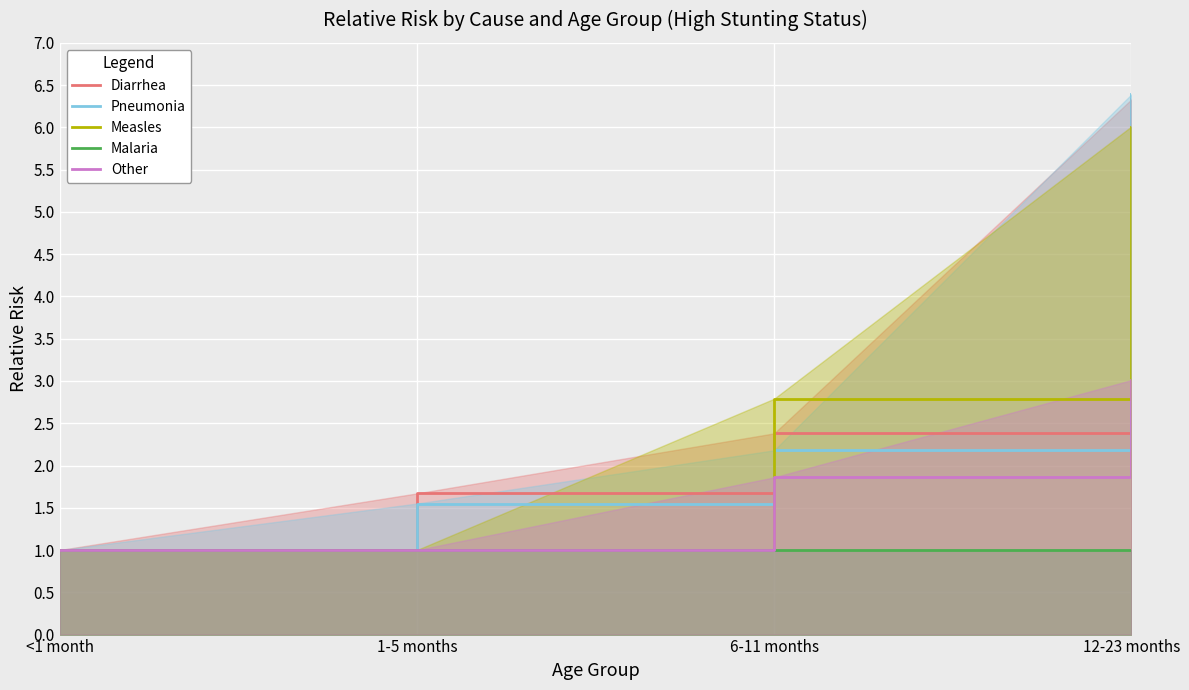

Which has a higher value, 6-11 months or <1 month?

6-11 months